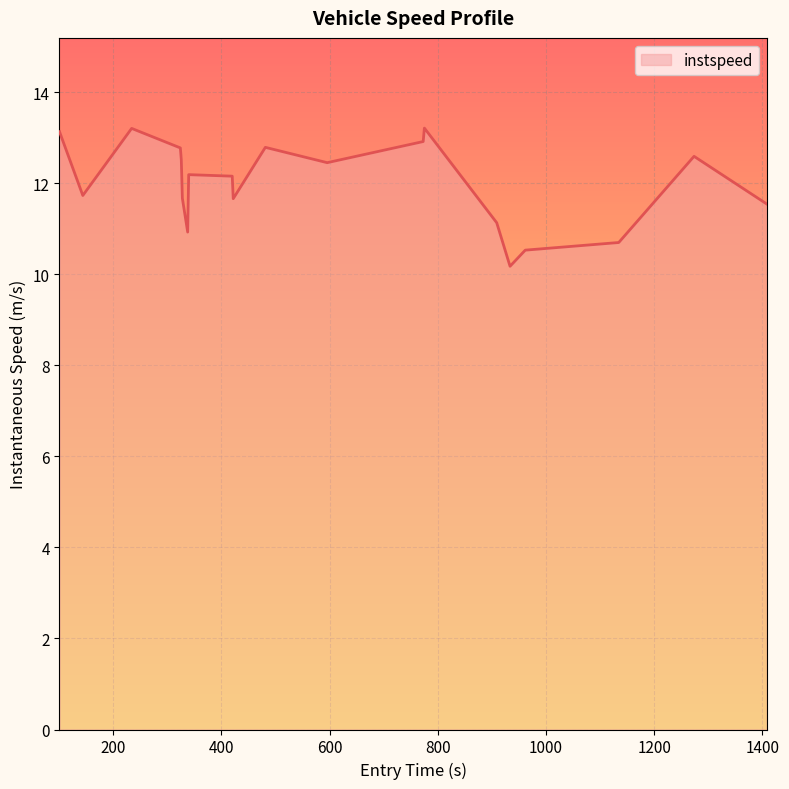

Does the chart have visible grid lines?

Yes